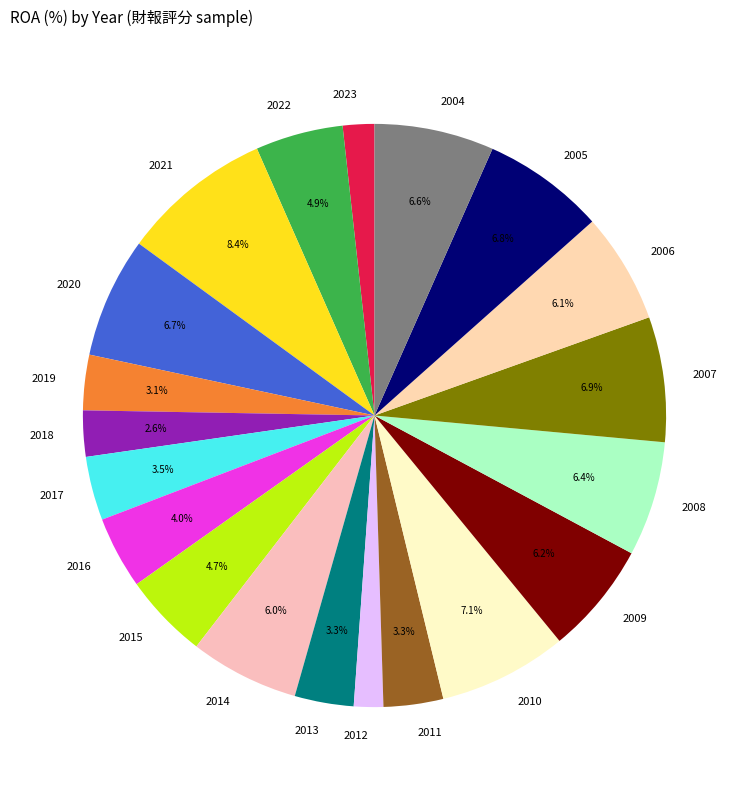

Between 2011 and 2004, which is larger?

2004